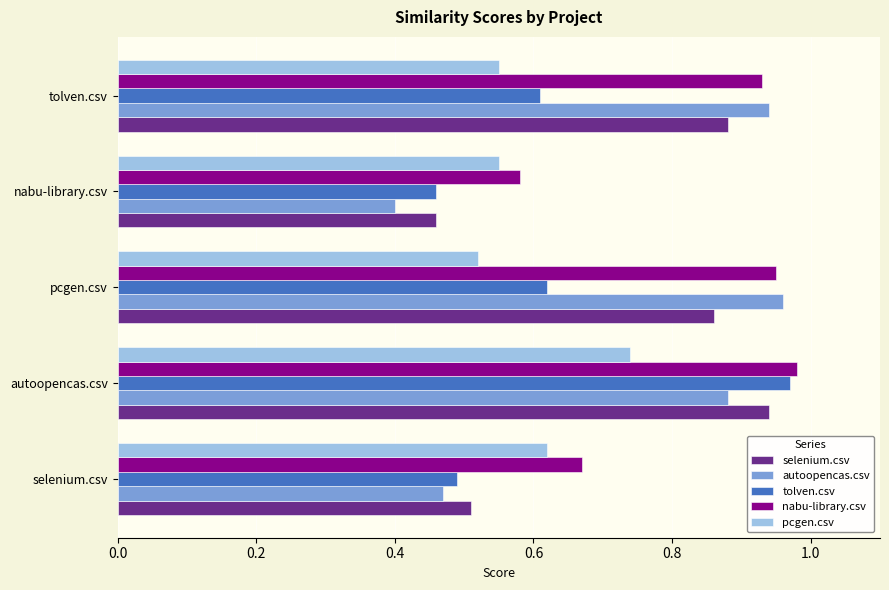

The value of selenium.csv at selenium.csv is 0.8. True or false?

False